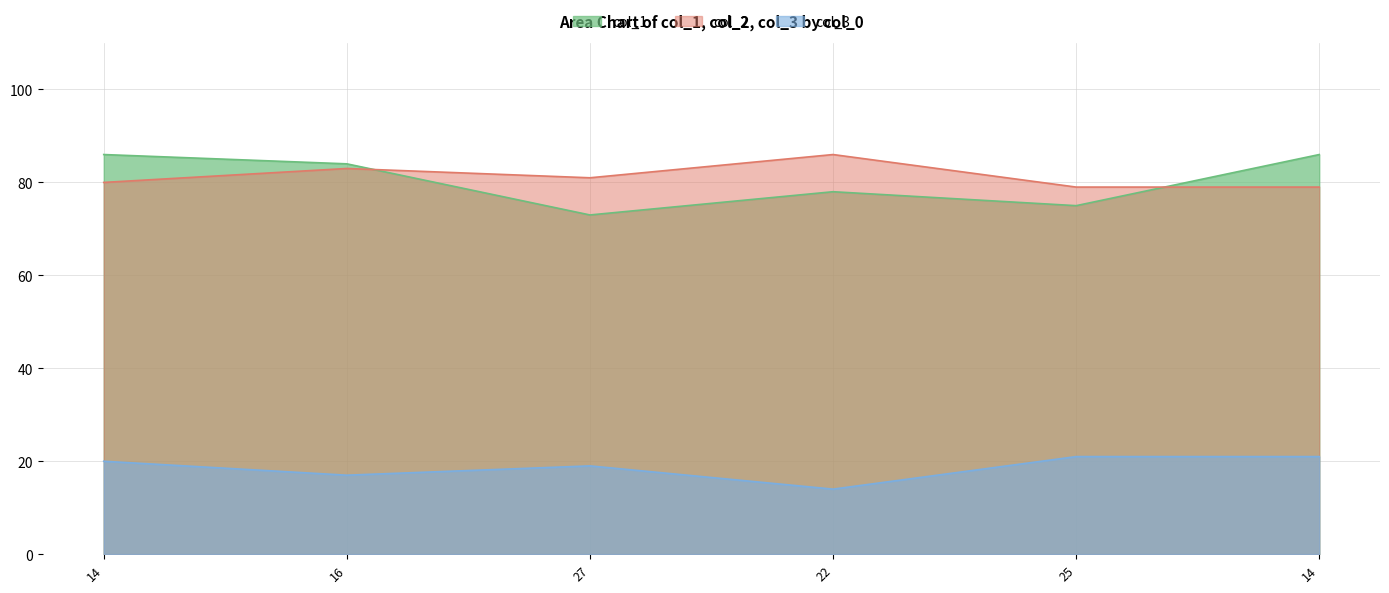

True or false: col_2 and col_1 intersect in this chart.

True